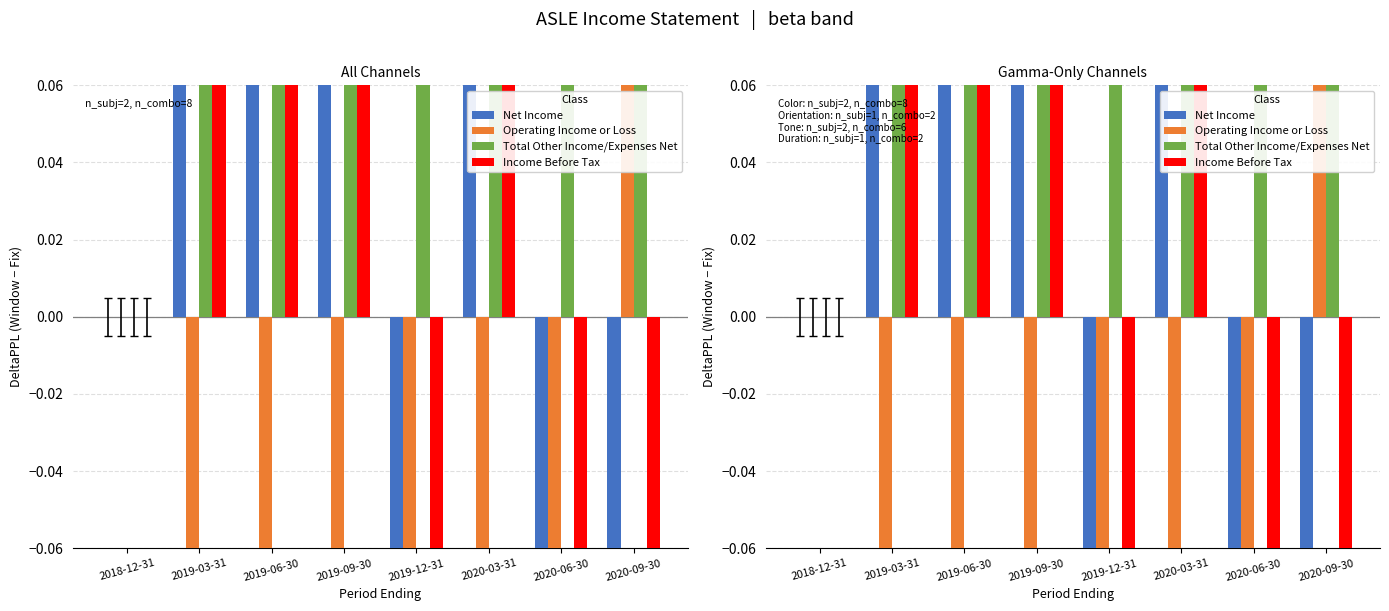

What are all the series names shown in the legend?

Net Income, Operating Income or Loss, Total Other Income/Expenses Net, Income Before Tax